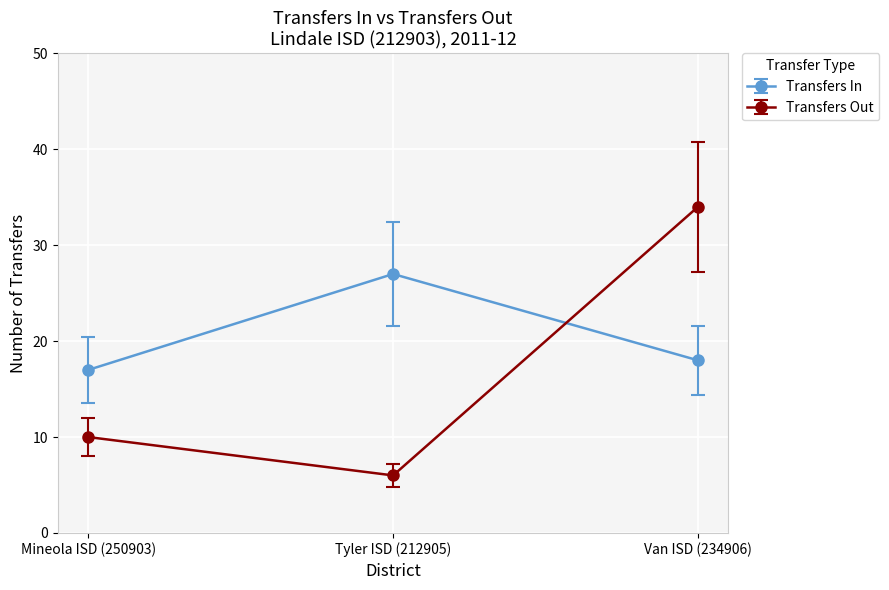

What is the label of the 2nd point from the right?

Tyler ISD (212905)